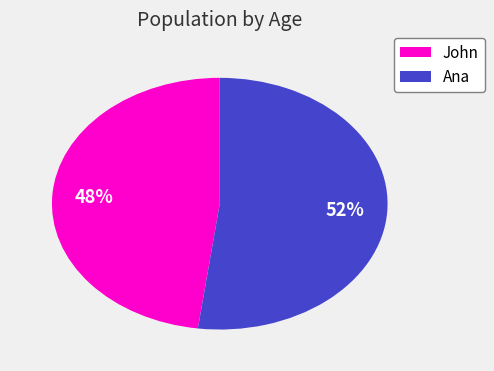

To the nearest percent, what portion does John represent?

48%